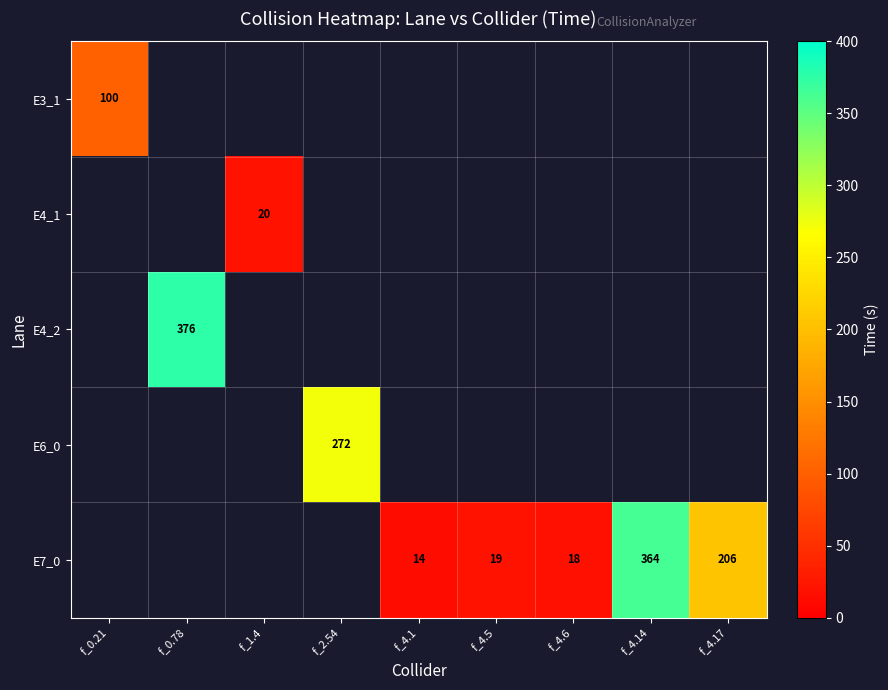

At how many categories does at least one series exceed 211?

3